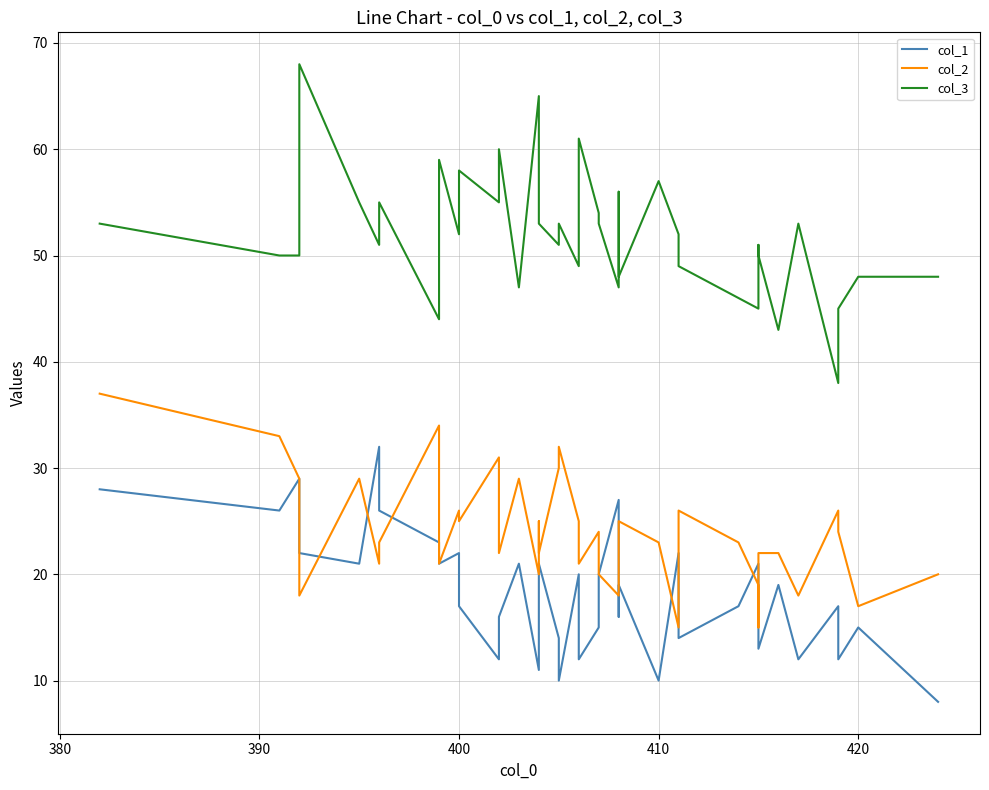

True or false: col_1 has more than 2 interior local peaks.

True